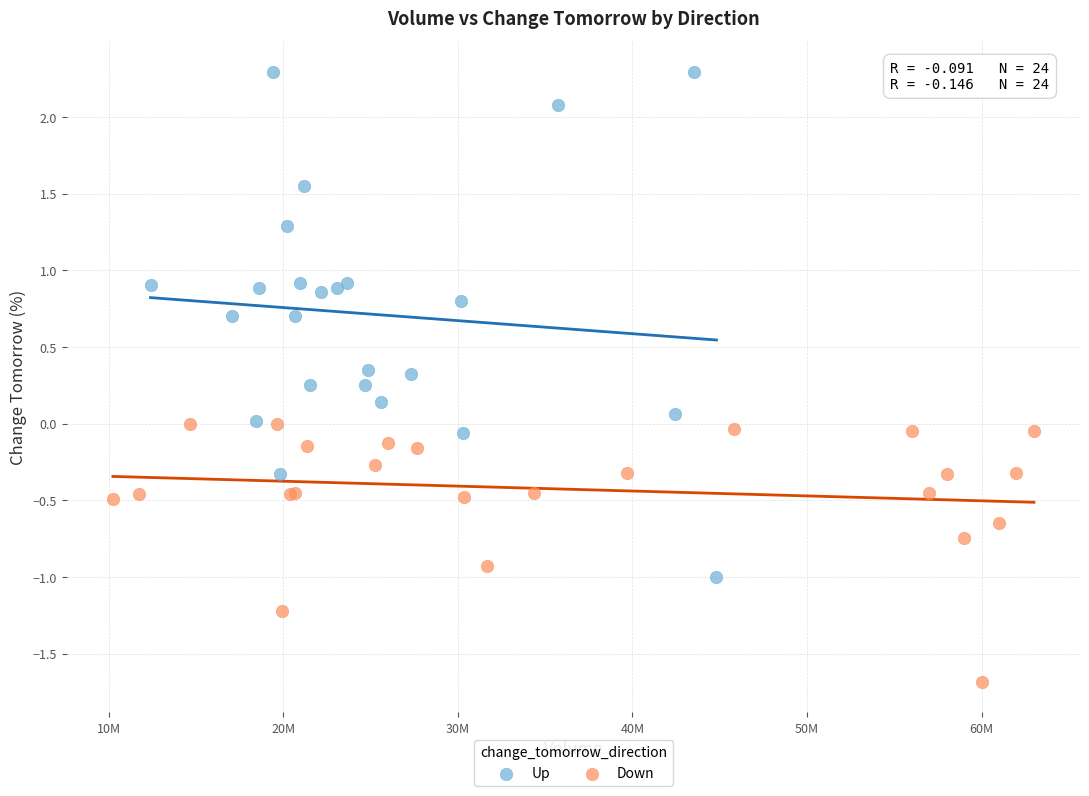

Which series has the largest Y range (max minus min)?

Up